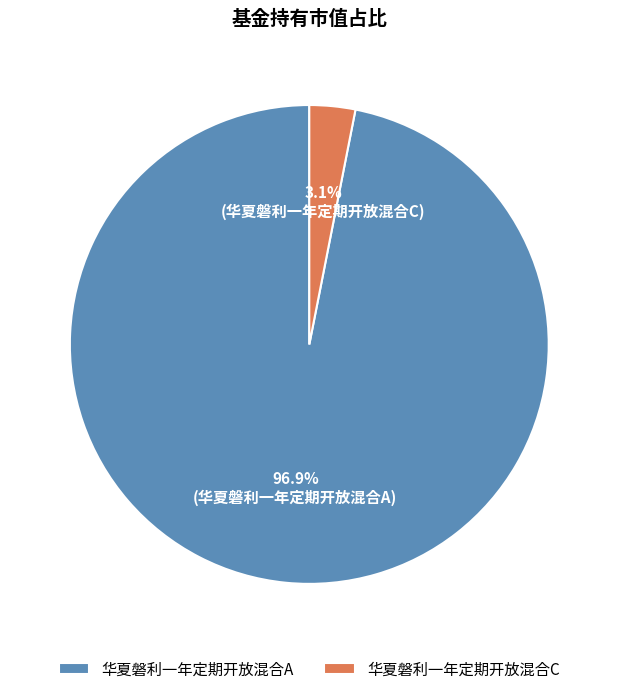

What percentage is NOT represented by 华夏磐利一年定期开放混合A?

3.1%